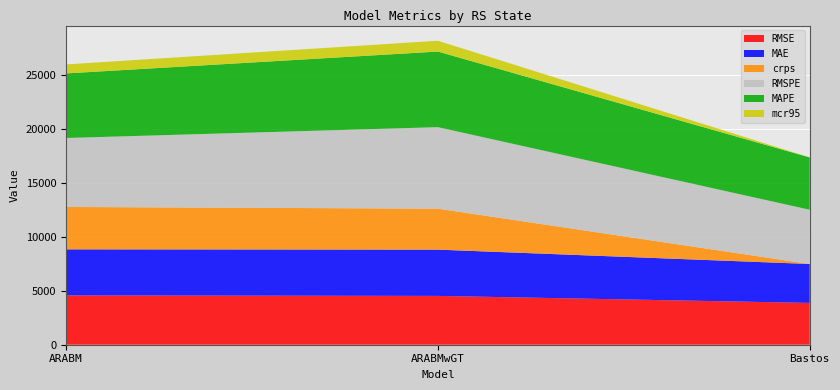

True or false: RMSE has a value of 7568.1 at ARABM.

False